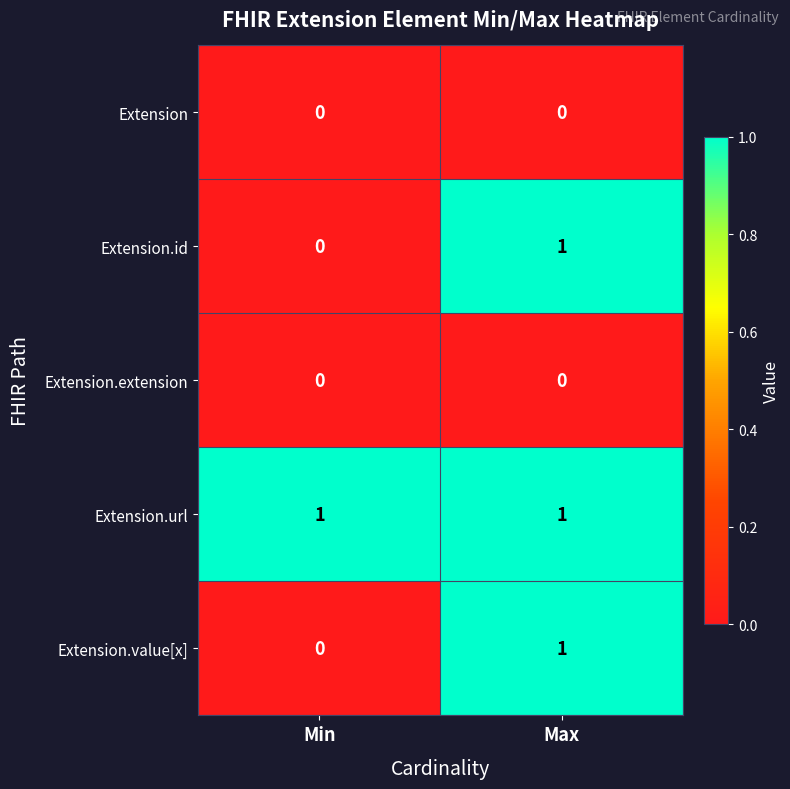

At which label does Extension.value[x] reach its minimum?

Min